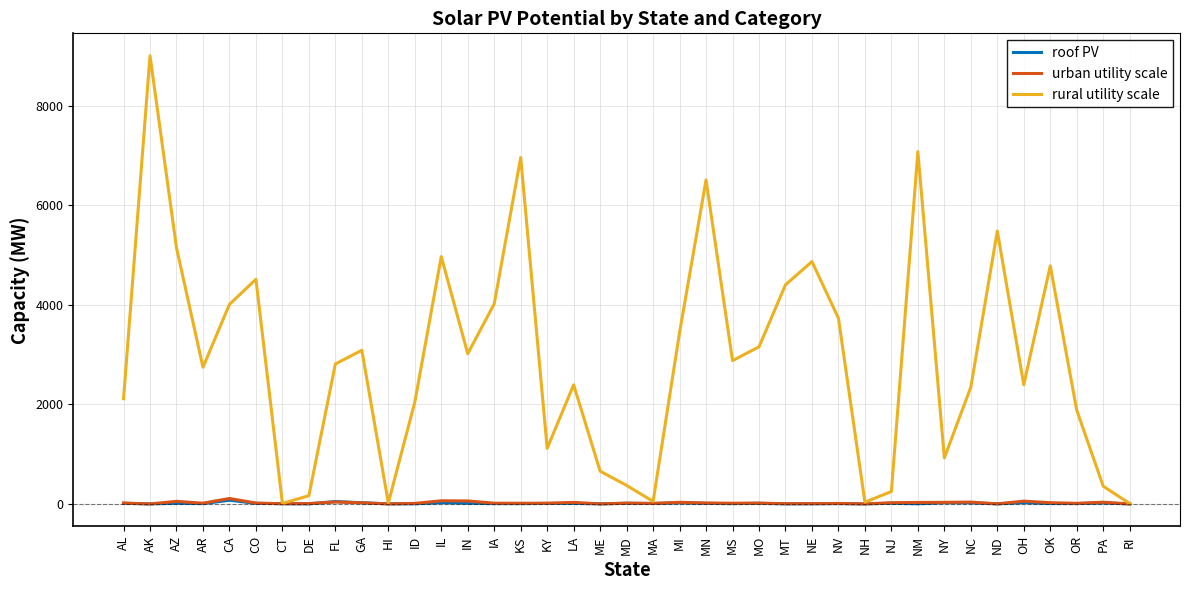

The value of roof PV at NY is 25. True or false?

True